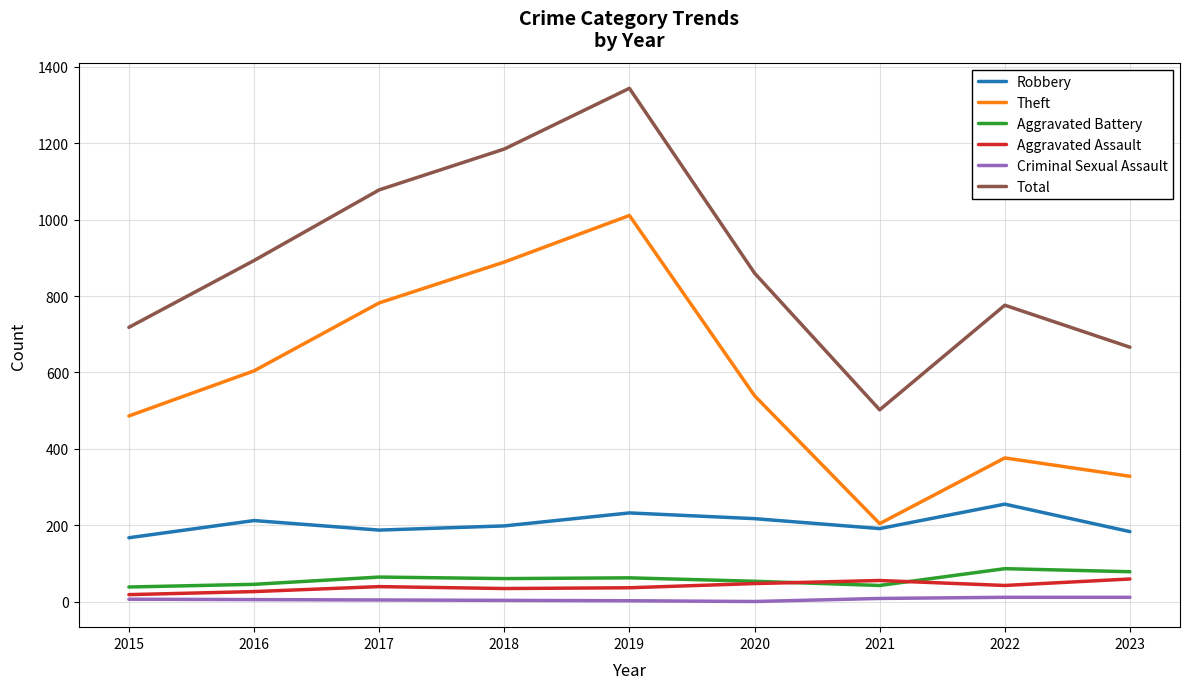

What are all the series names shown in the legend?

Robbery, Theft, Aggravated Battery, Aggravated Assault, Criminal Sexual Assault, Total